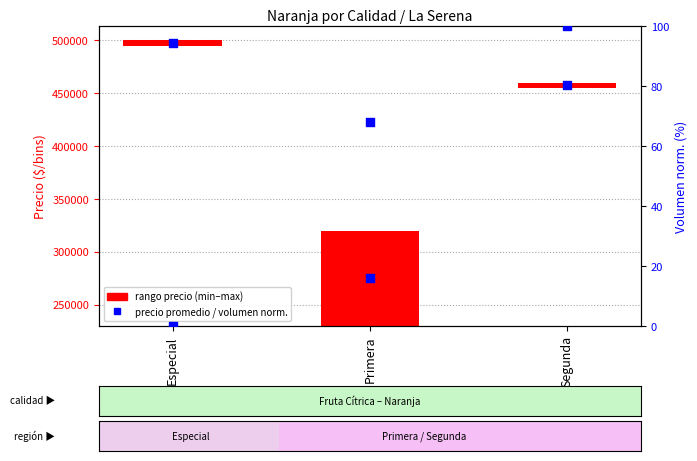

At which category is the sum across all series the highest?

Especial